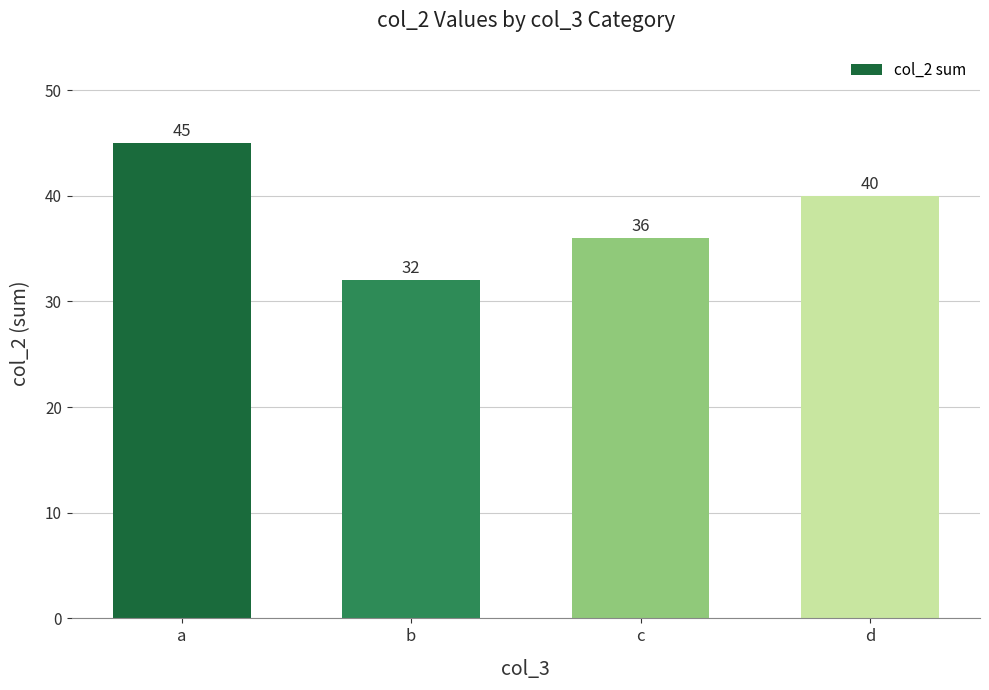

What is the value of the 2nd bar from the left?

32